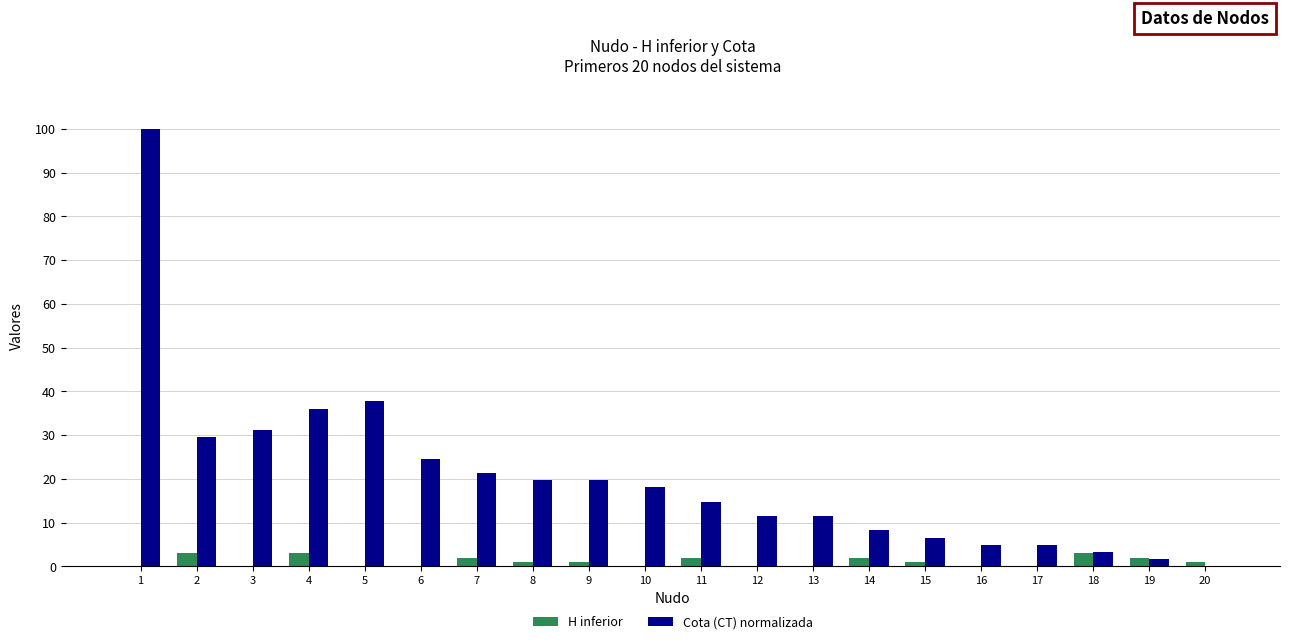

Is the value of Cota (CT) normalizada at 3 greater than the value of H inferior at 13?

Yes